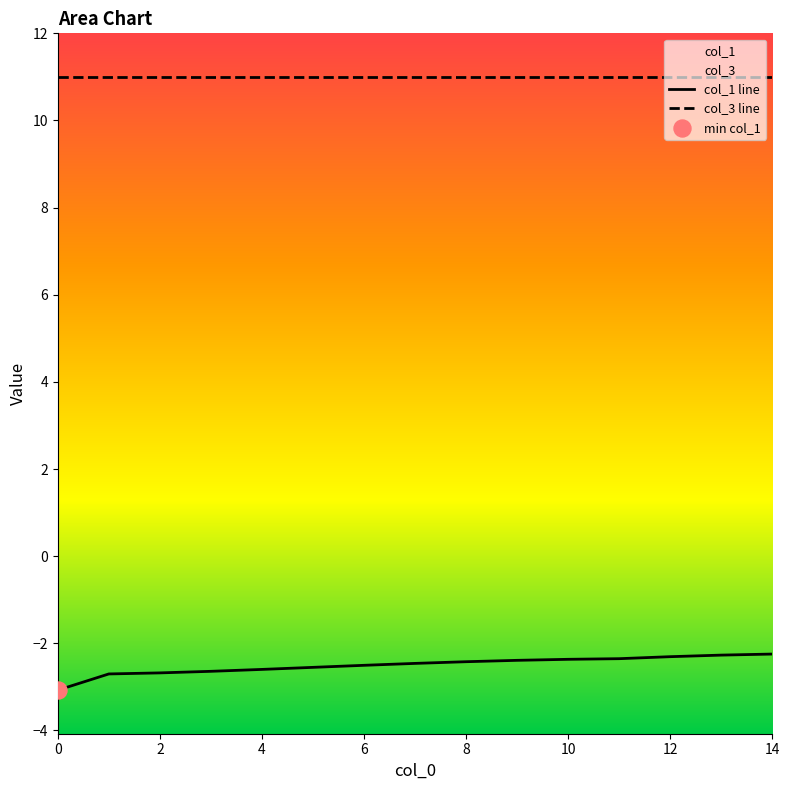

At how many categories does at least one series exceed 6?

15